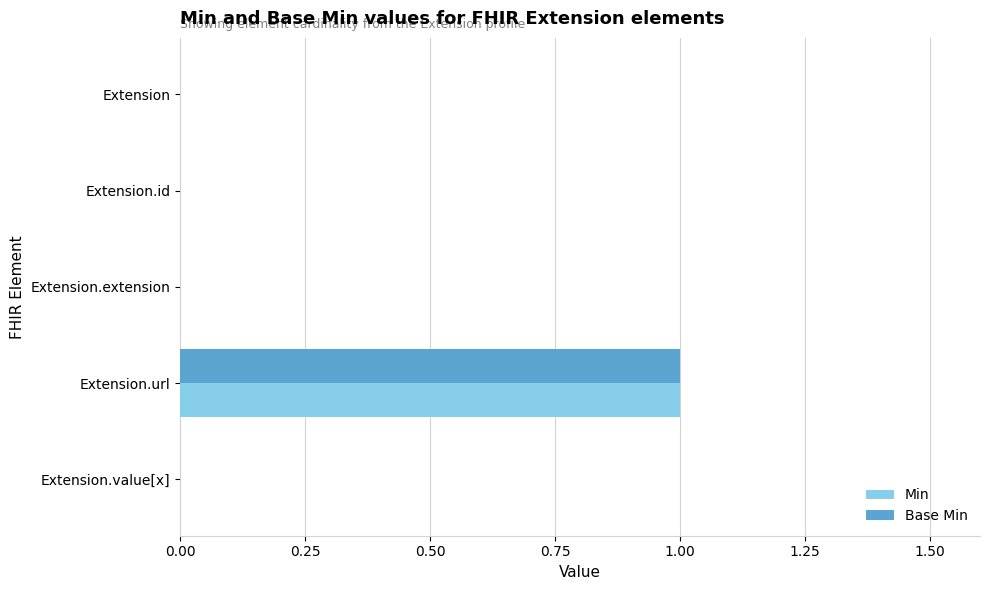

Which category has the highest value across all series?

Extension.url